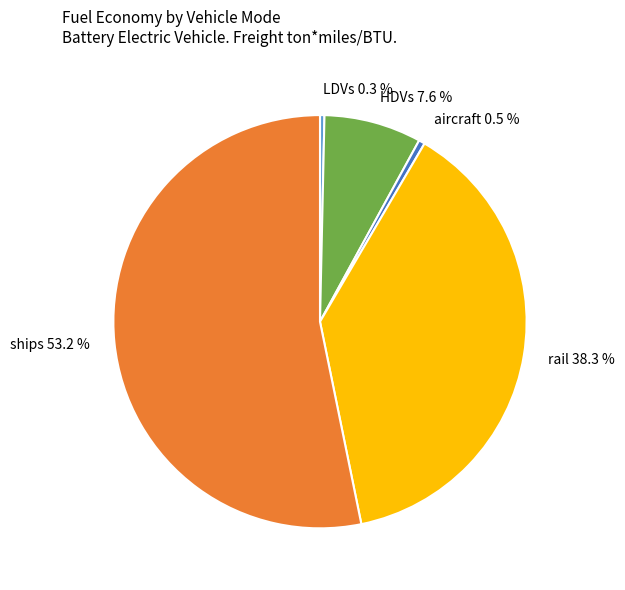

What is the majority slice?

ships